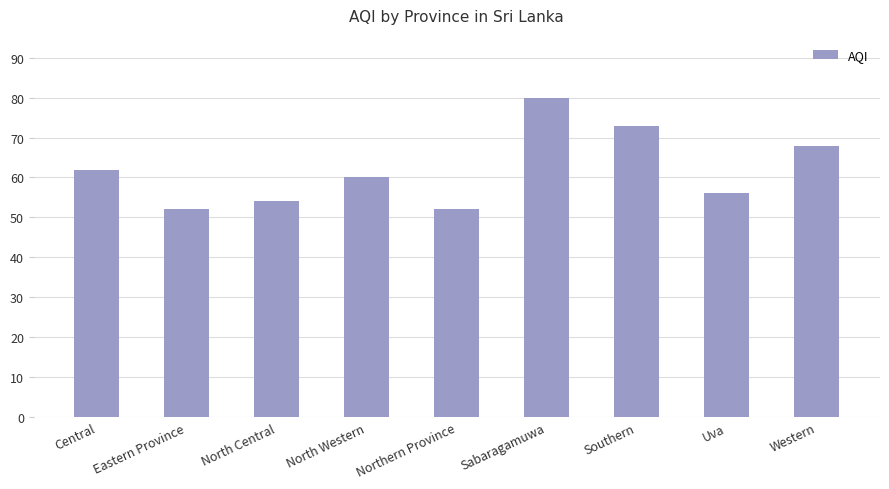

What is the label of the 5th bar from the left?

Northern Province